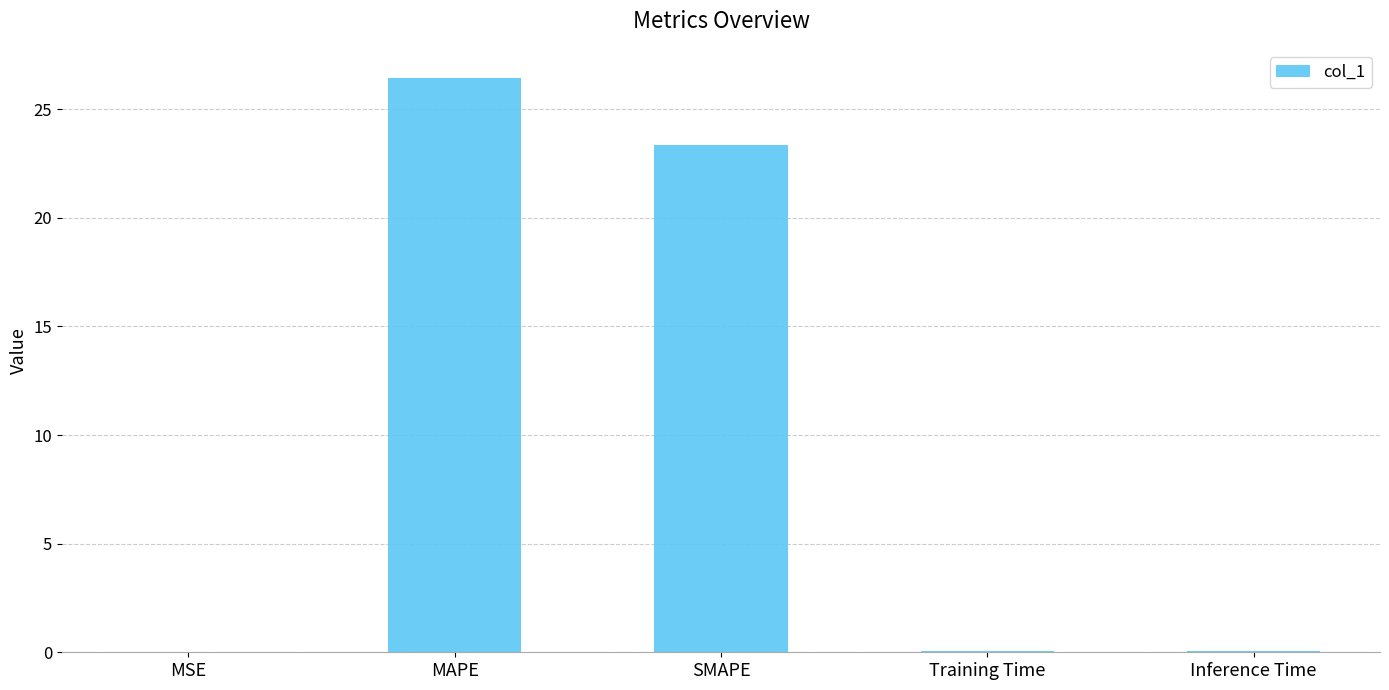

What is the greatest value displayed?

26.5